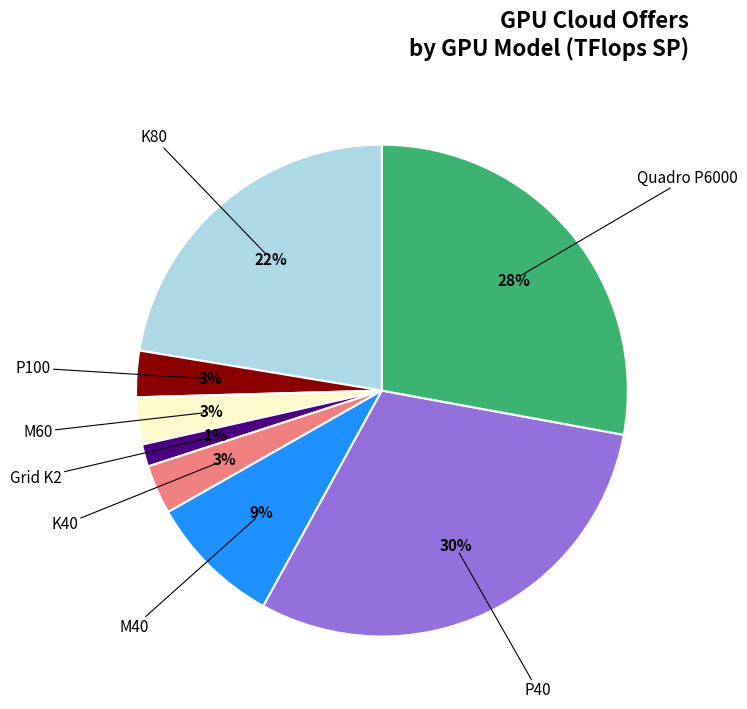

To the nearest percent, what is the difference between the largest and smallest slice percentages?

29%